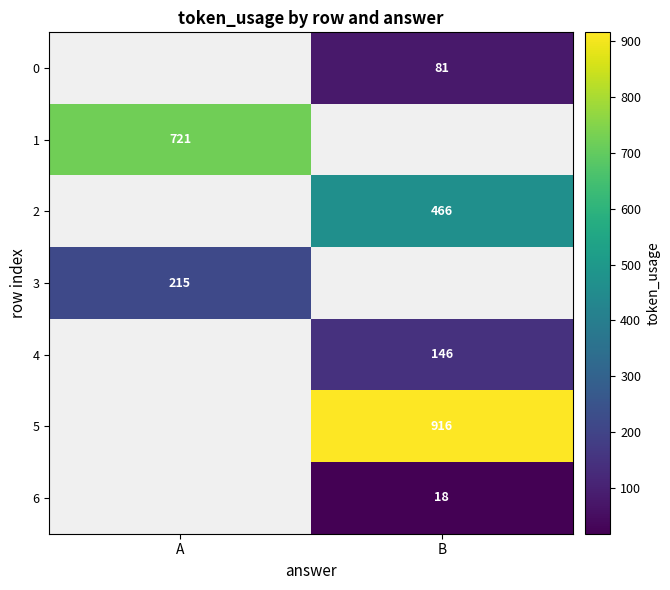

Is it true that 1 equals 721 at A?

True